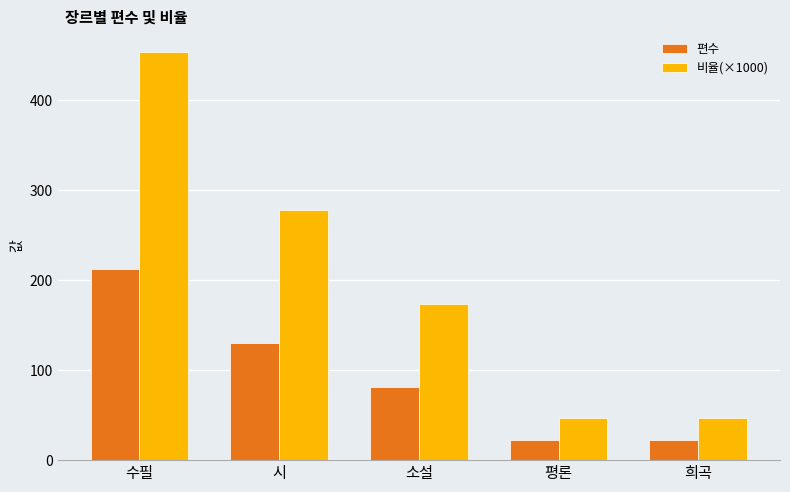

What is the value of the 편수 bar at the 2nd from the left?

130.0